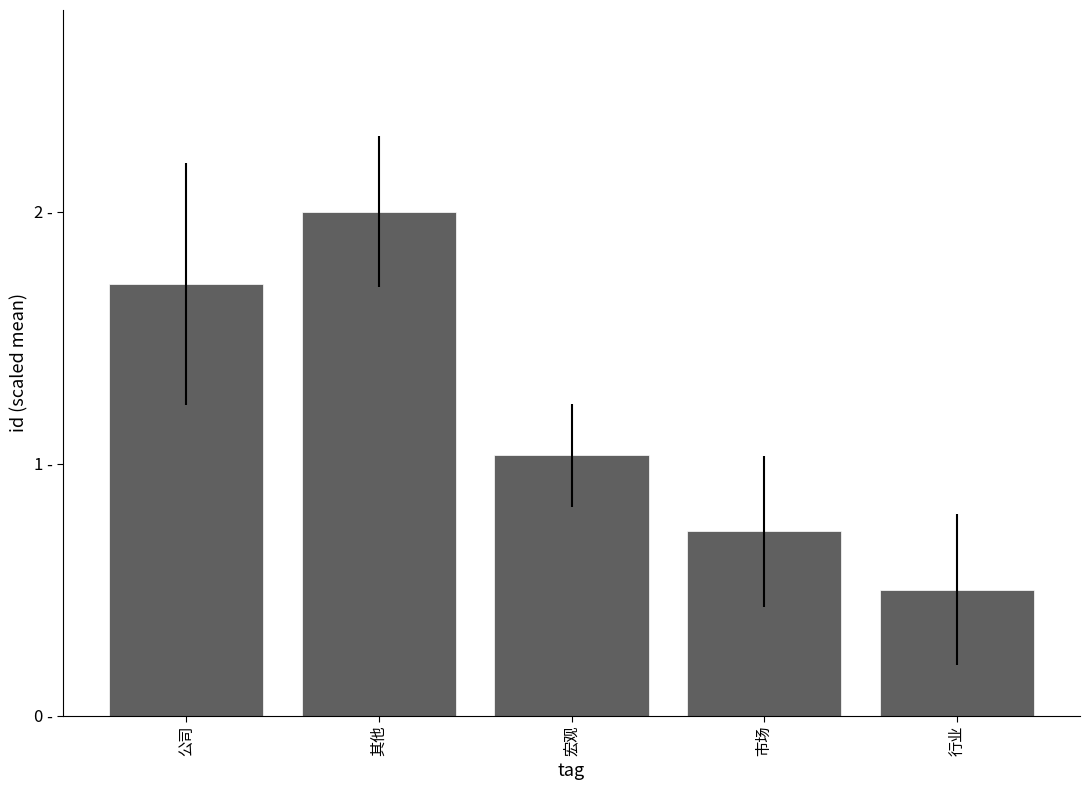

How many values are below 1?

2